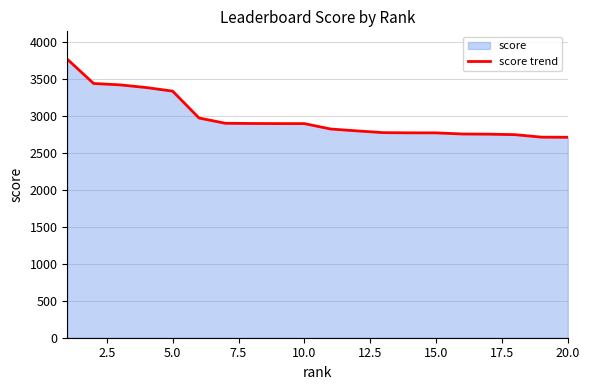

What is the average value?

2977.4